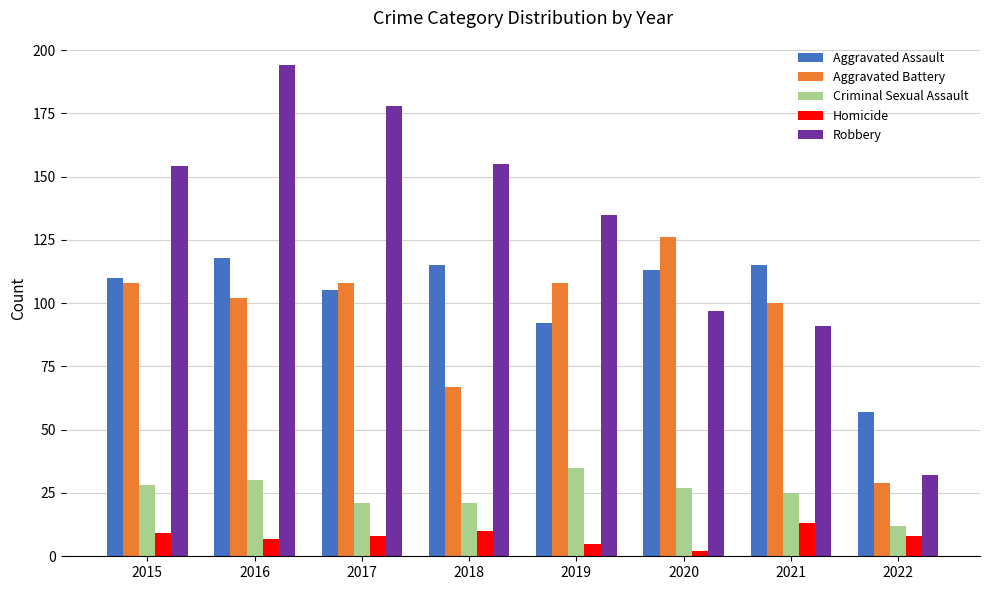

What are all the series names shown in the legend?

Aggravated Assault, Aggravated Battery, Criminal Sexual Assault, Homicide, Robbery